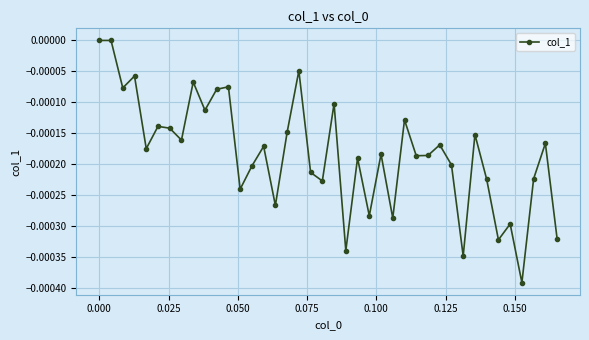

How many distinct data groups are displayed?

1